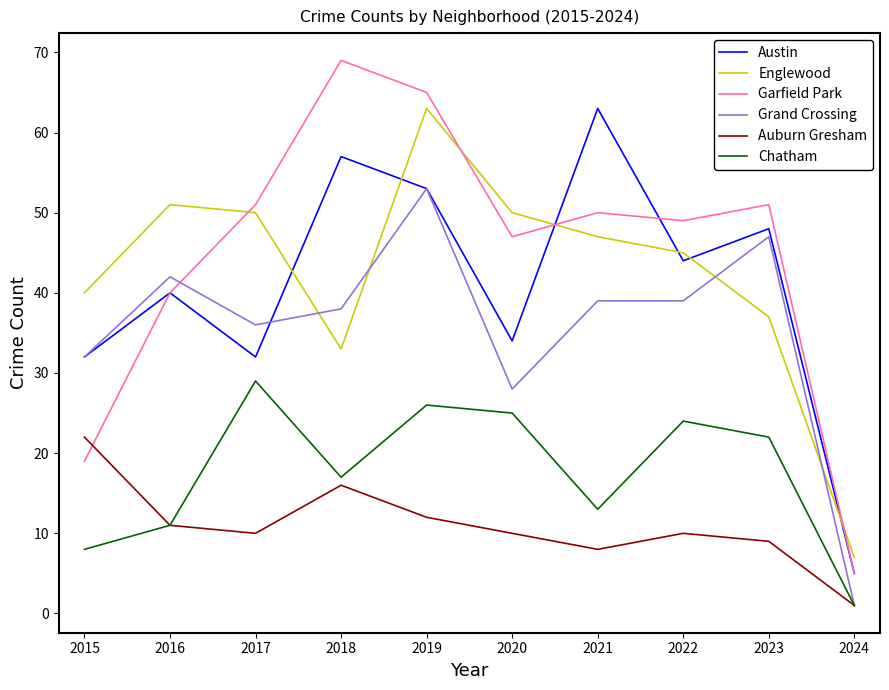

True or false: Austin and Auburn Gresham intersect in this chart.

False